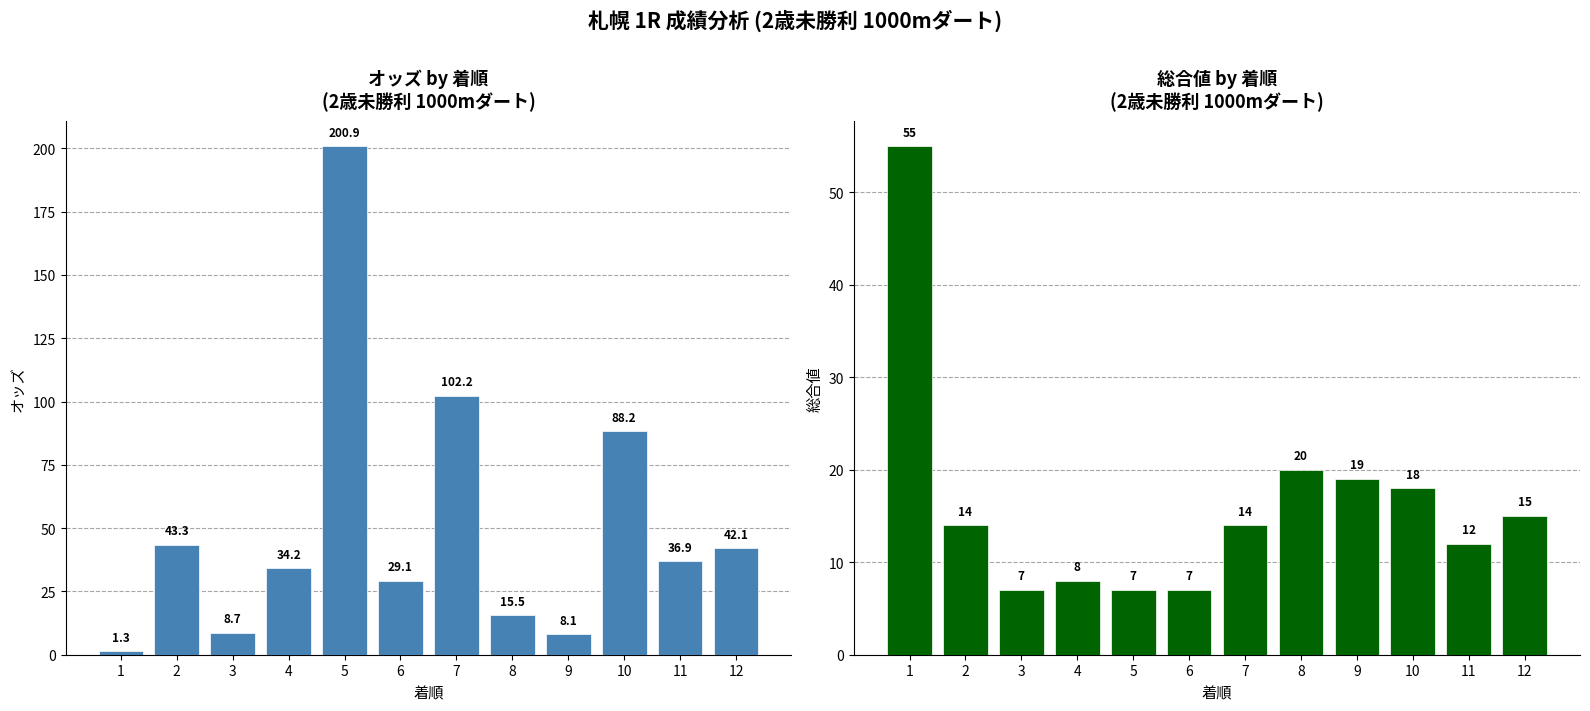

How many data points in オッズ are less than 36?

6